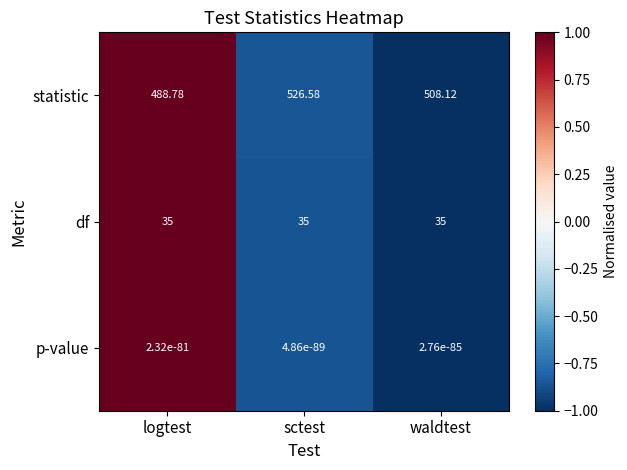

At which label does statistic reach its peak?

sctest